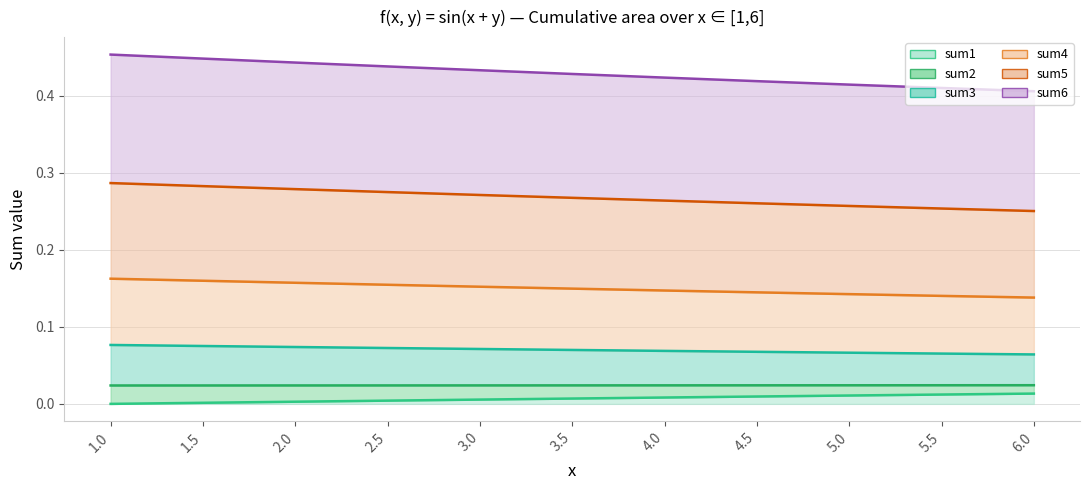

What is the total value across all series at 5.5?

0.9